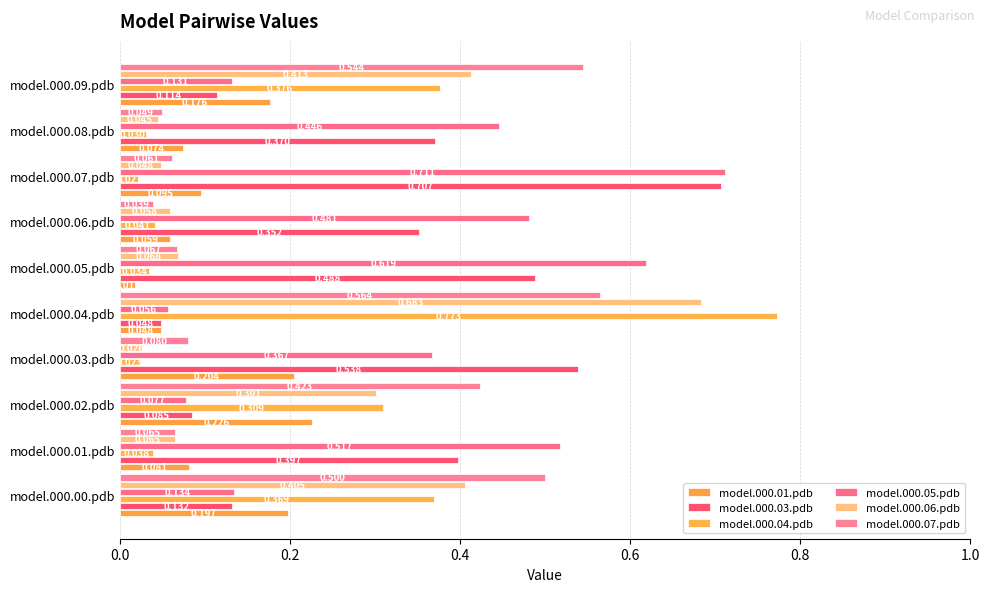

What is the label of the 2nd bar from the right?

model.000.08.pdb